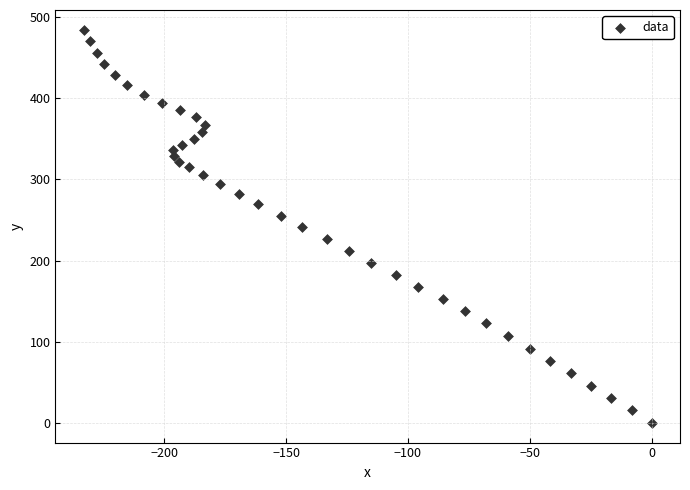

What is the range of X values (max minus min)?

233.0